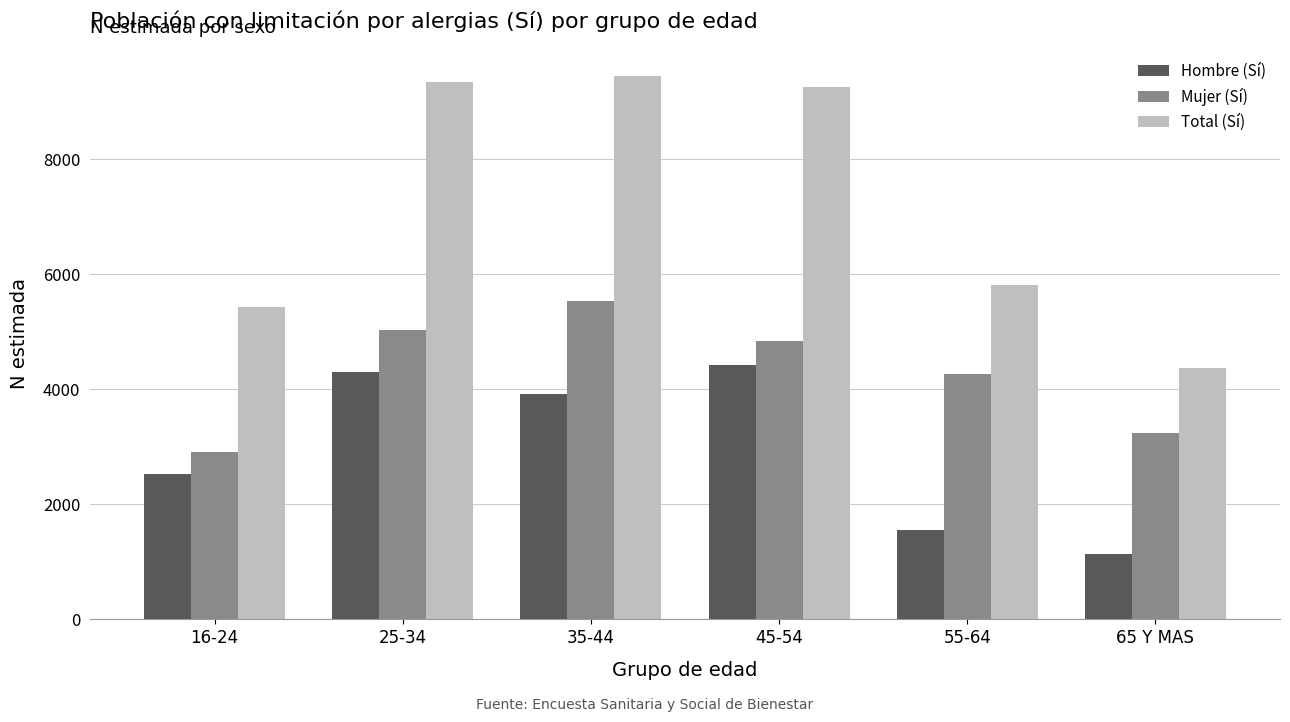

True or false: Total (Sí) has a value of 9179 at 16-24.

False